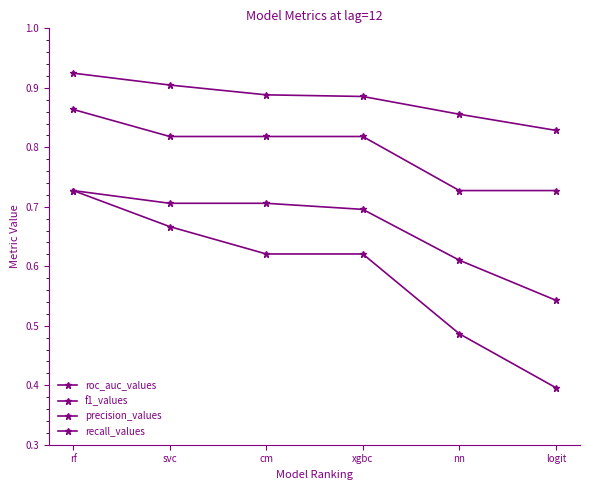

Count the number of data series in this chart.

4